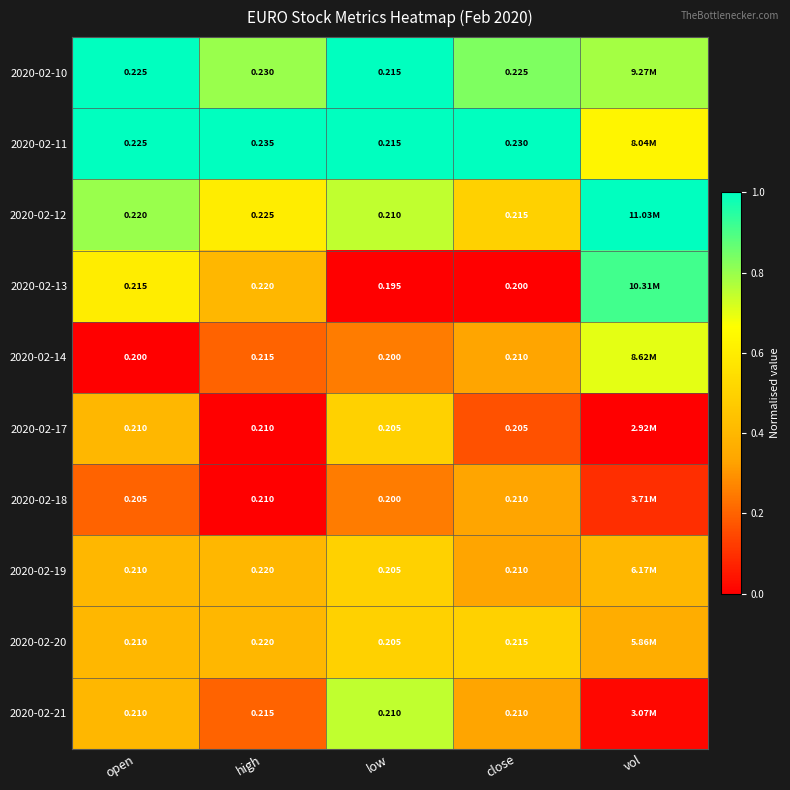

Is the value of 2020-02-14 at close greater than the value of 2020-02-18 at open?

Yes